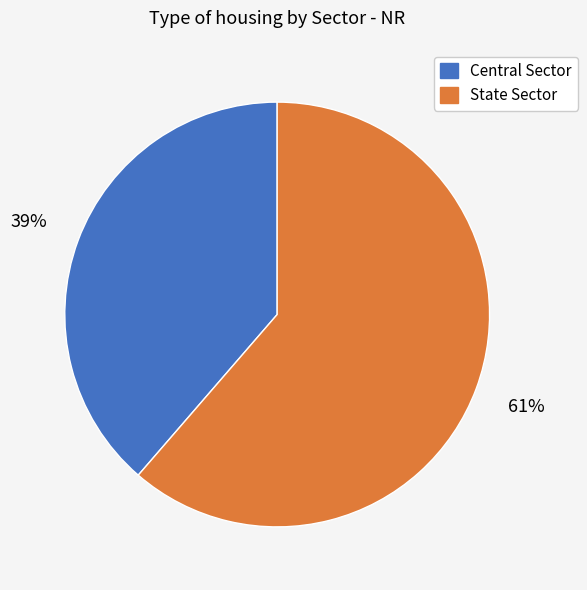

Which slice represents more than half of the pie?

State Sector